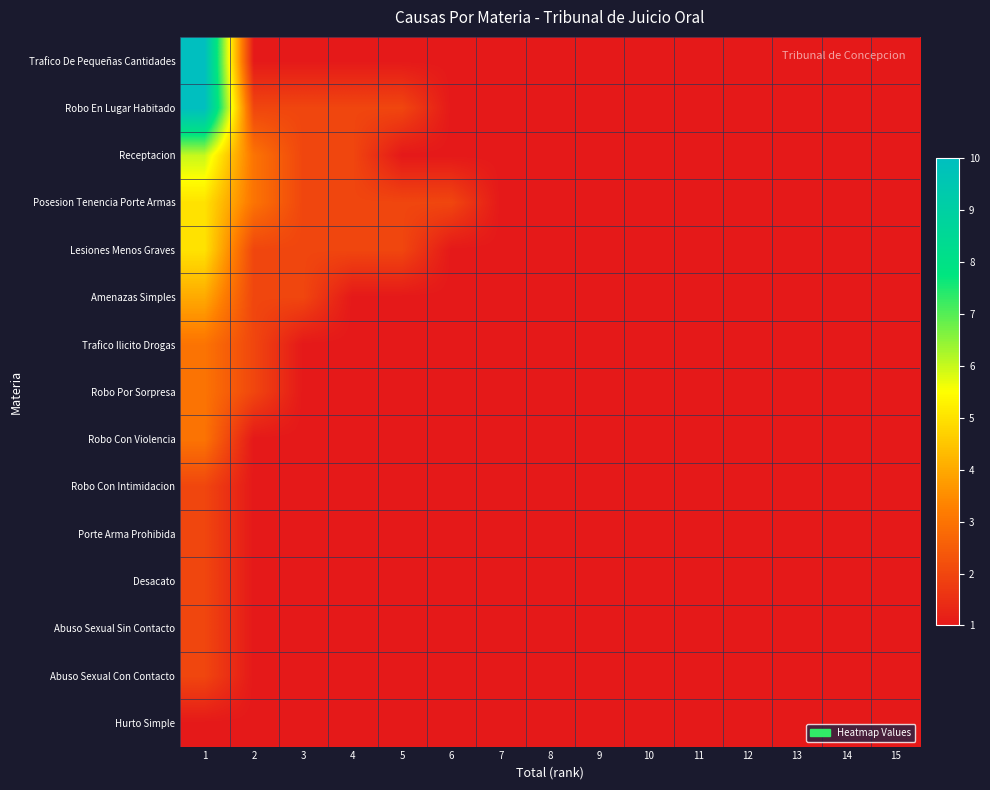

What is the smallest value displayed?

1